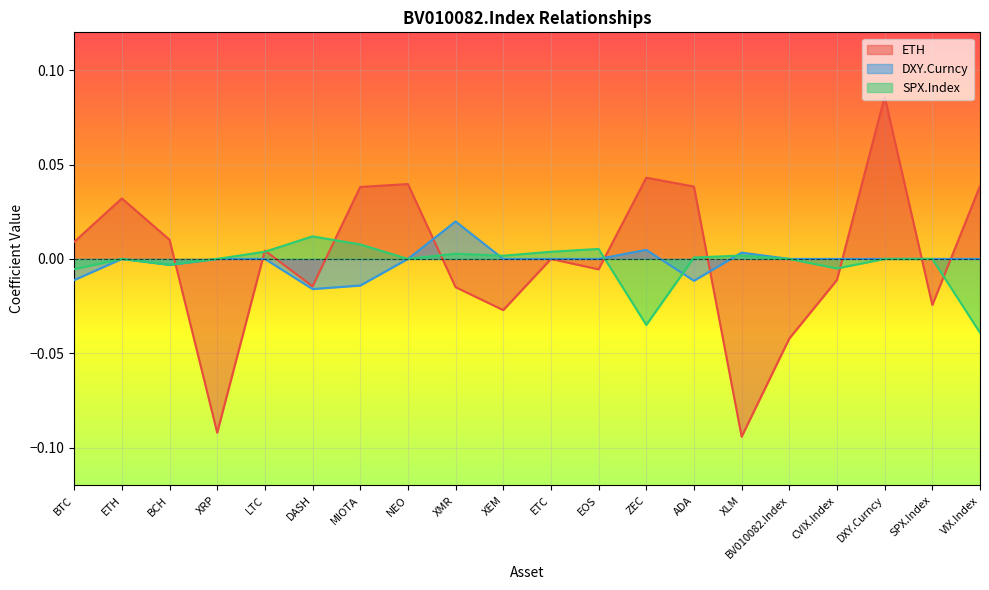

At which label does SPX.Index first exceed 0?

LTC